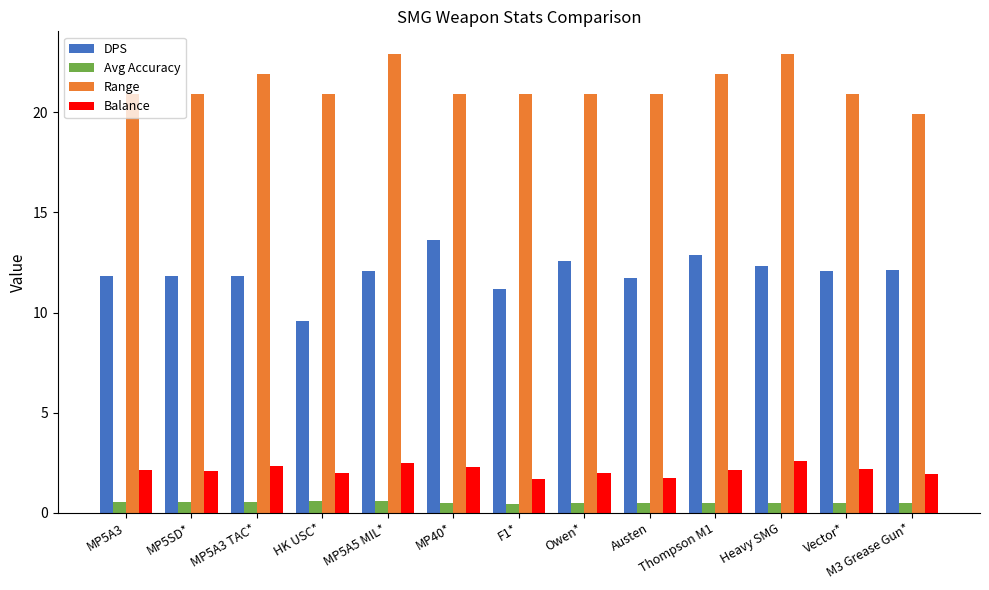

How many bars are there in each group?

4